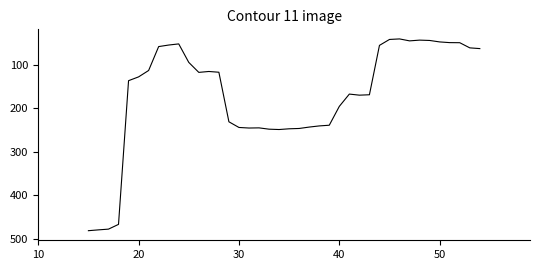

What is the greatest value displayed?

481.1